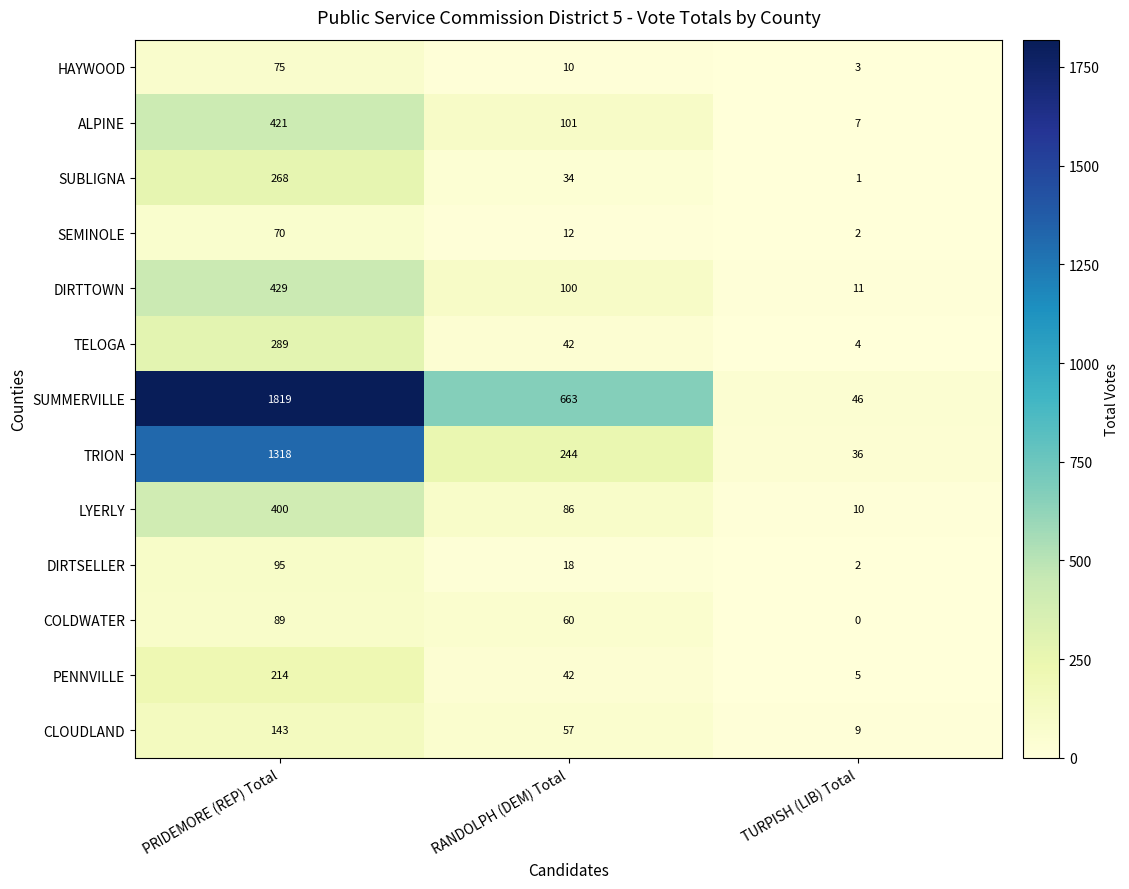

Where does the DIRTTOWN series first go above 100?

PRIDEMORE (REP) Total